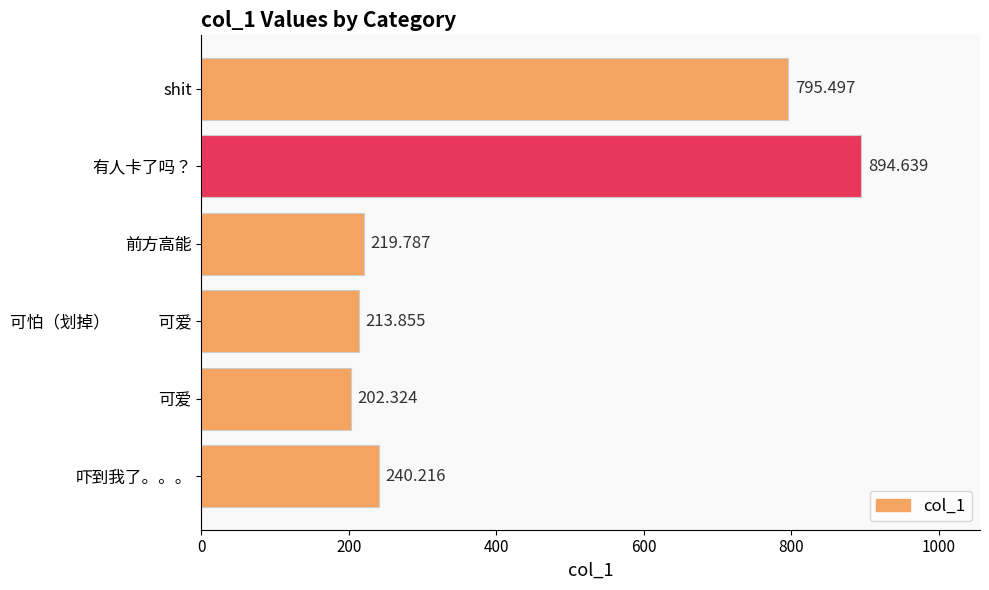

Which has a higher value, shit or 吓到我了。。。?

shit